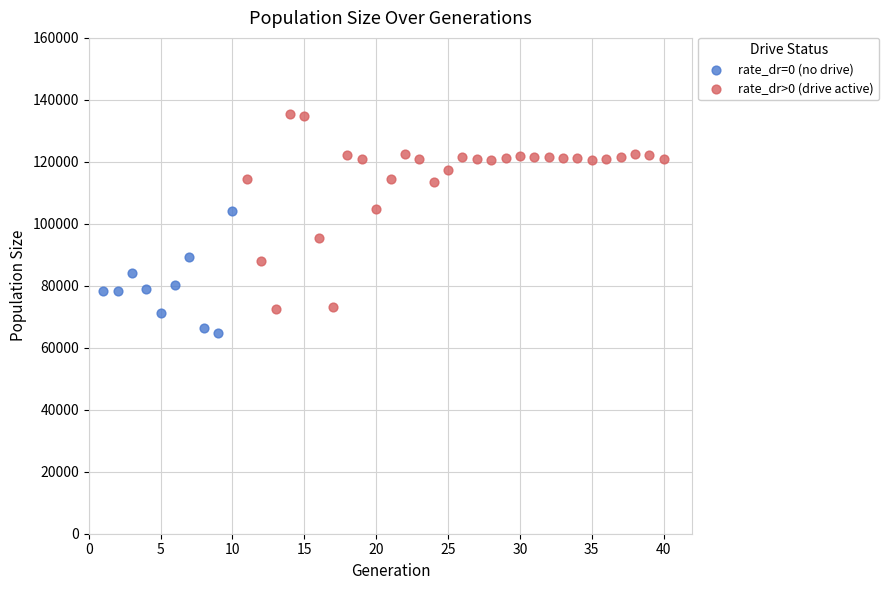

Which series has the widest spread of Y values?

rate_dr>0 (drive active)